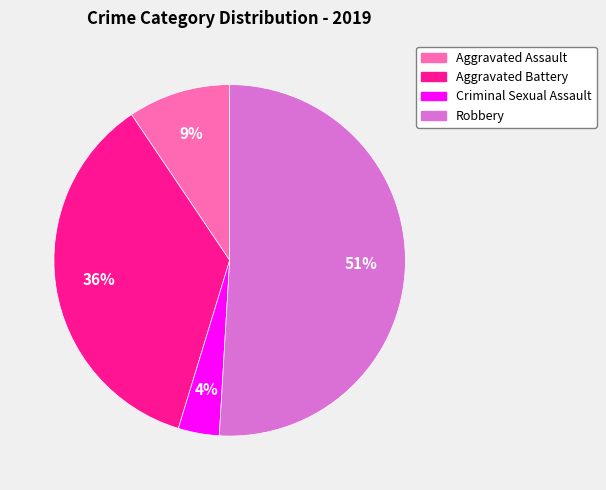

Combined, do Robbery and Aggravated Assault account for over 50%?

Yes